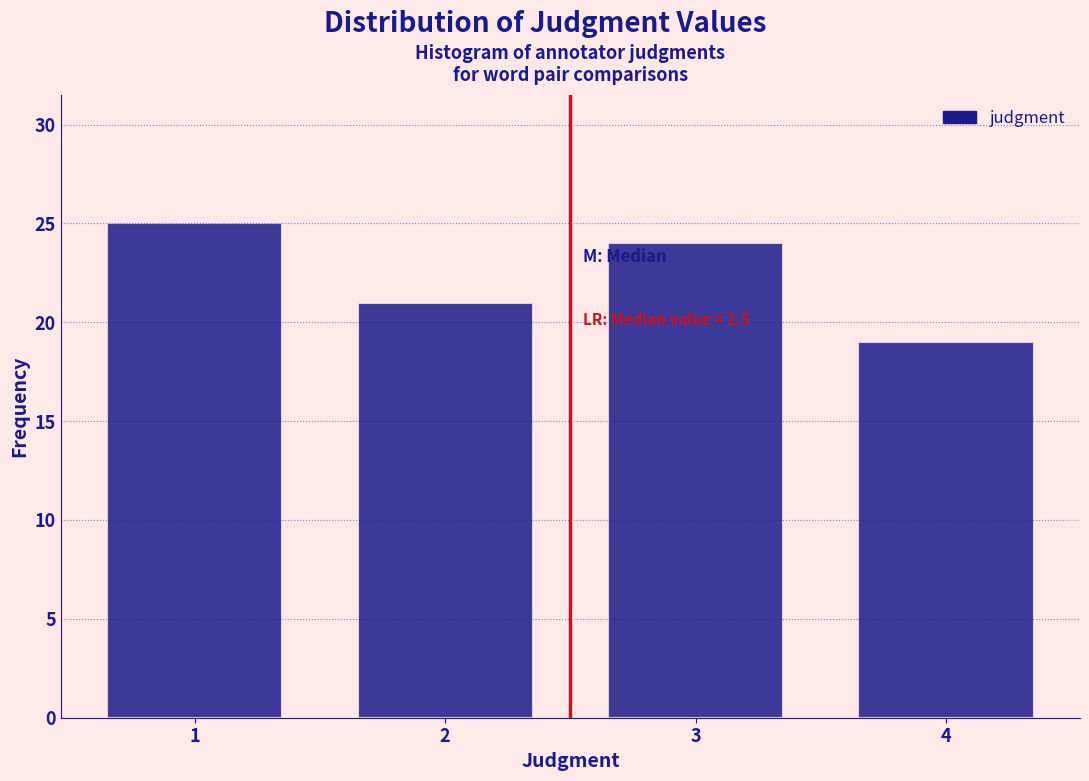

Over which range of the x-axis is the bar tallest?

0.5 to 1.5